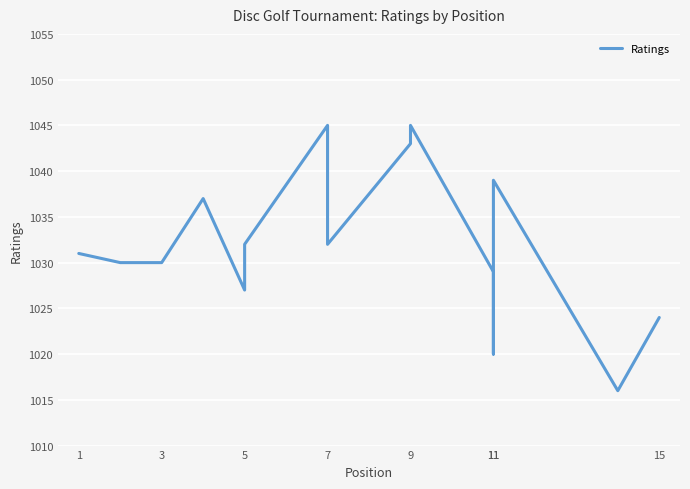

True or false: the data has more than 2 interior local peaks.

True